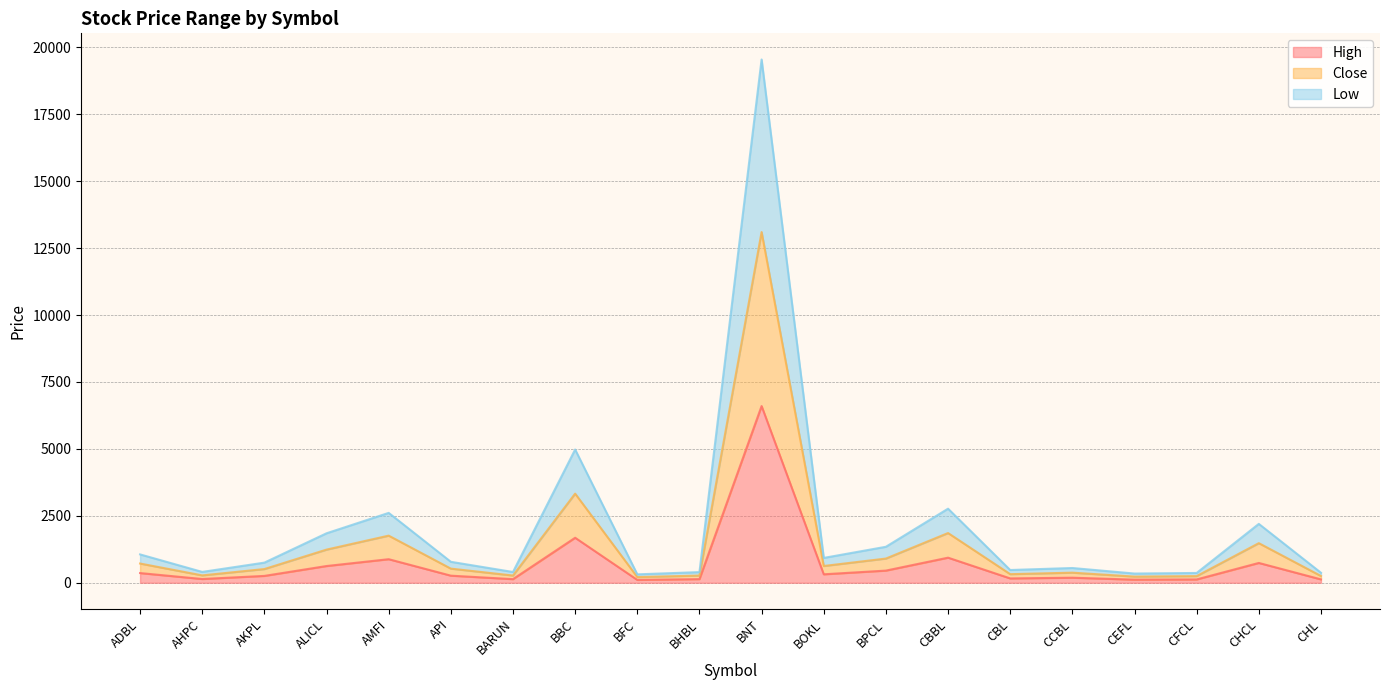

Reading left to right, list all the values displayed in this chart.

High: 362	140	256	625	880	265	135	1681	106	136	6600	316	454	937	162	189	116	124	740	126
Close: 718	275	512	1238	1760	528	270	3329	212	268	13100	626	904	1857	321	377	230	248	1479	252
Low: 1059	405	752	1848	2610	783	402	4977	314	398	19545	928	1344	2767	476	551	344	366	2199	374